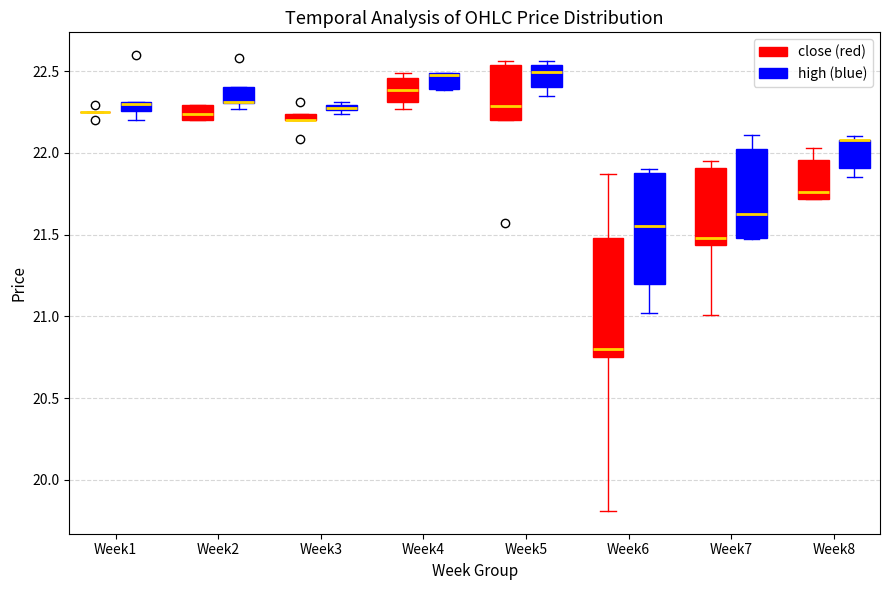

Where does the median line of the box for Week7 (close (red)) sit on the y-axis? The values are not printed on the chart, so give them approximately, as read against the axis.

21.50